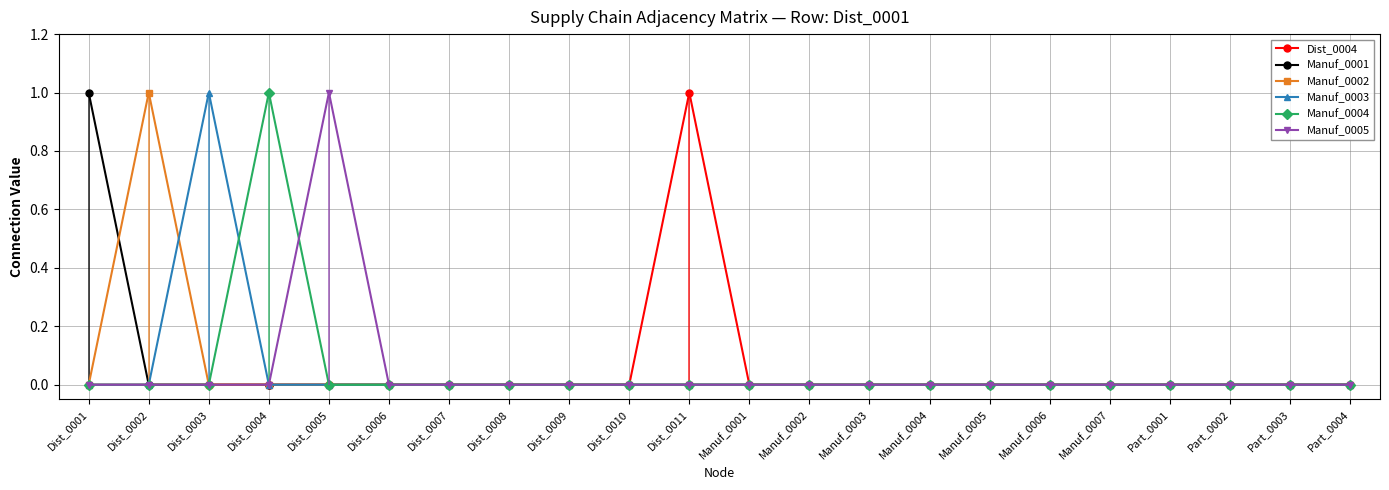

How many lines are shown in the chart?

6